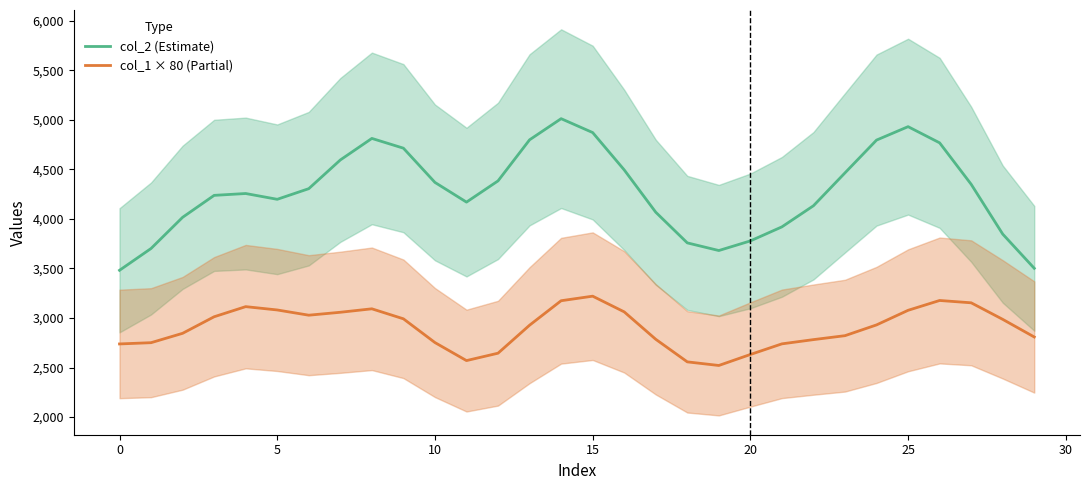

How many data points in col_2 (Estimate) are above 4305?

15